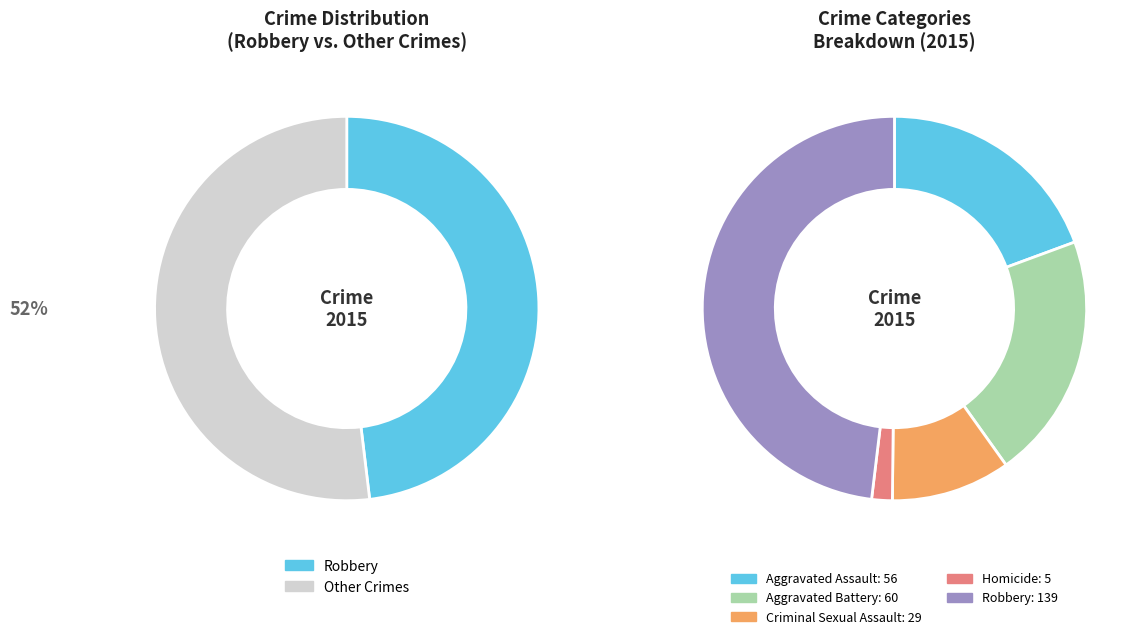

Is it true that Aggravated Assault is 33% of the pie?

False